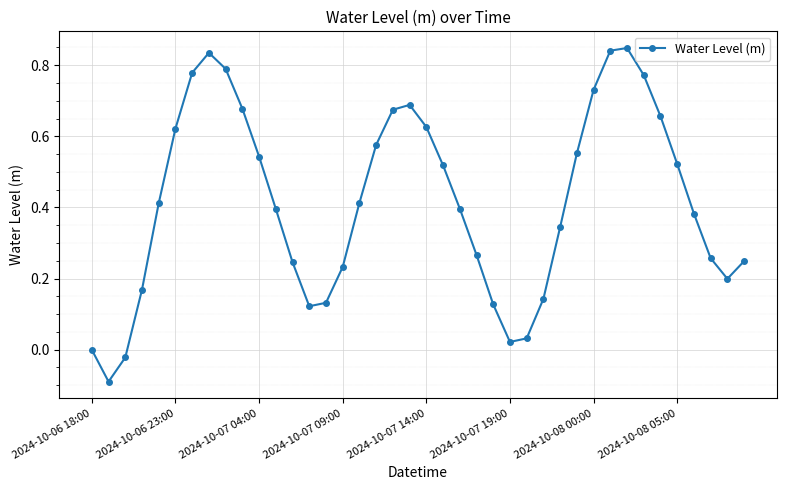

What is the difference between the maximum and minimum values?

0.9